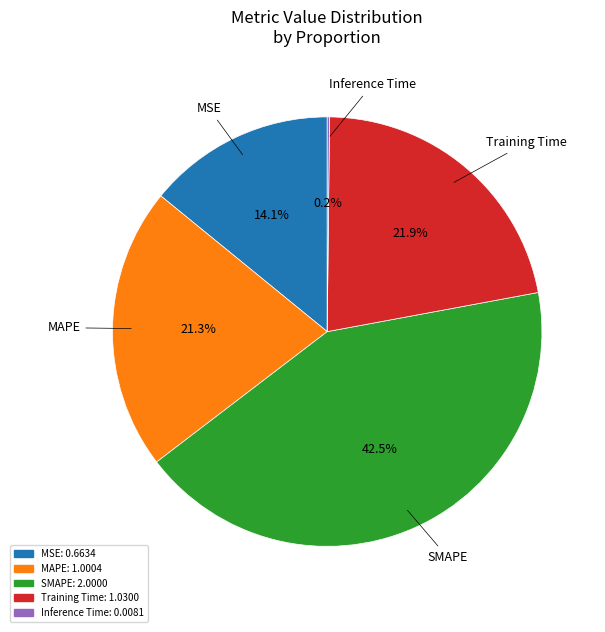

To the nearest percent, what is the difference between the largest and smallest slice percentages?

42%